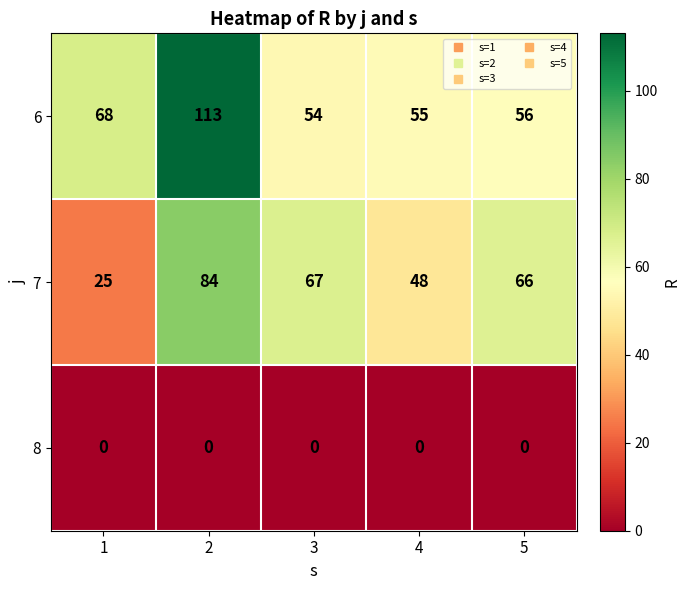

At how many categories does at least one series exceed 1?

5